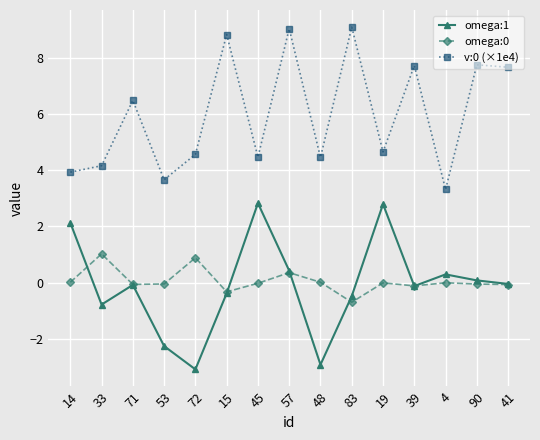

At which category is the sum across all series the highest?

57